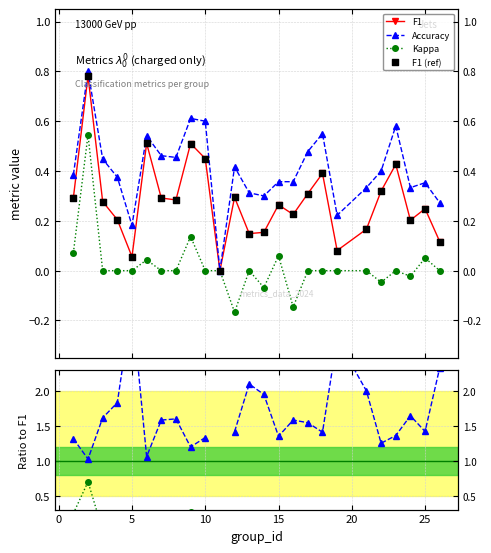

Is the value of Kappa/F1 at 20 greater than the value of F1 (ref) at 20?

No